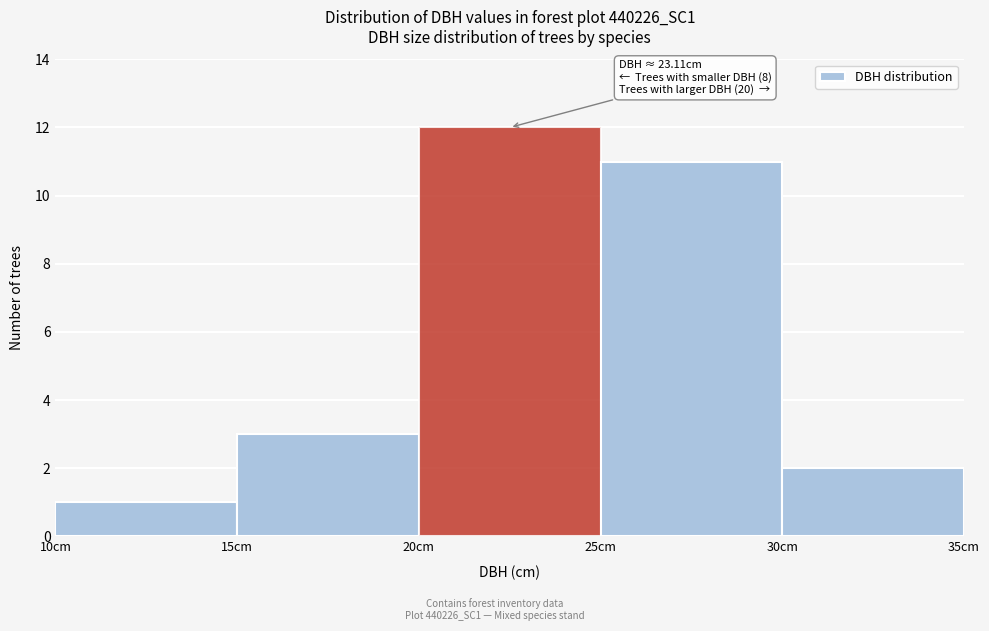

Which range on the x-axis has the tallest bar?

20 to 25